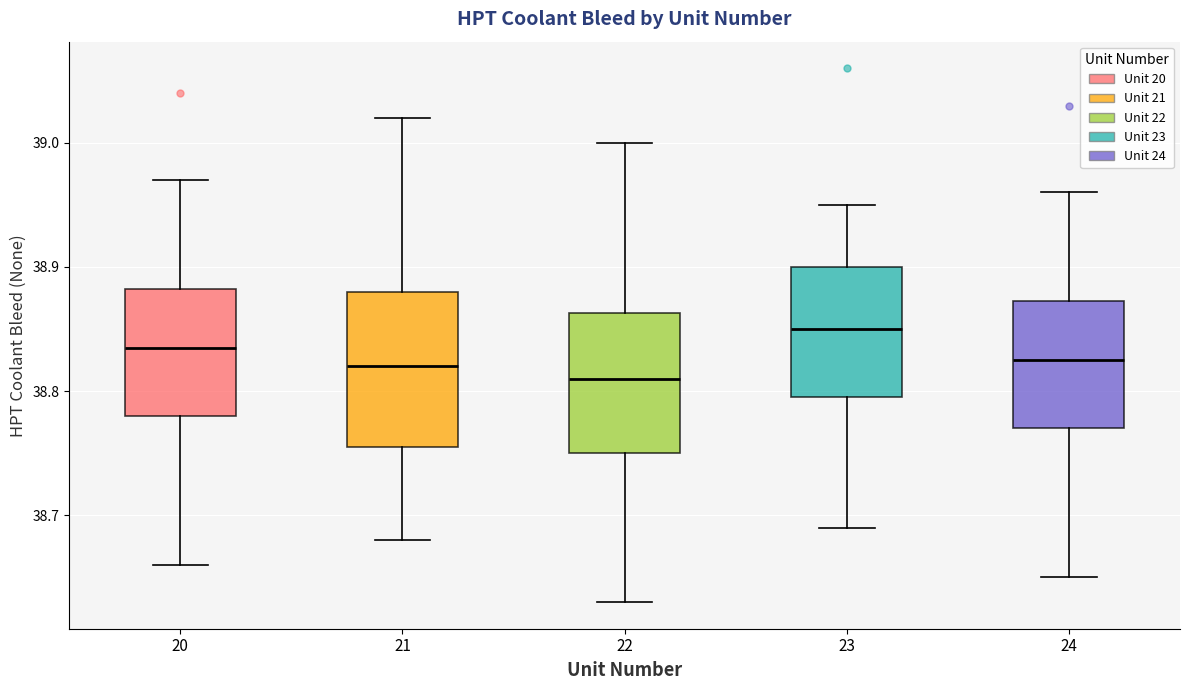

Which box has the highest median line?

23